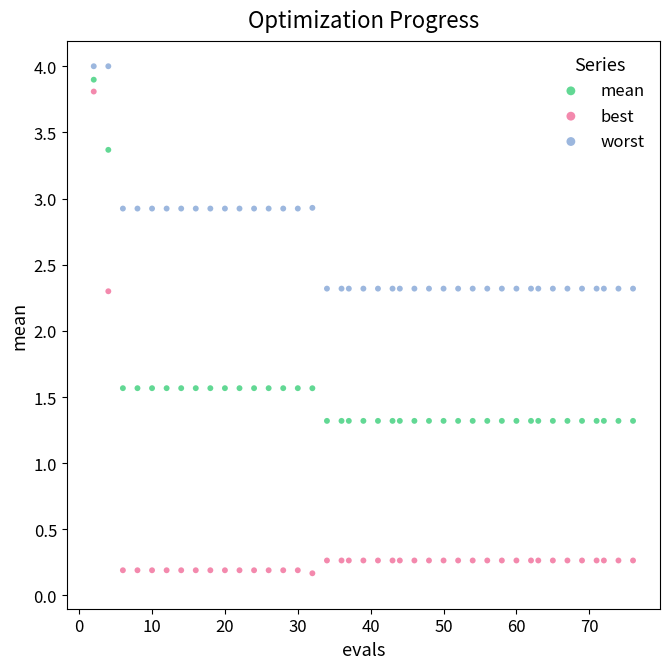

Across all data points, what is the range of Y values (max minus min)?

3.8